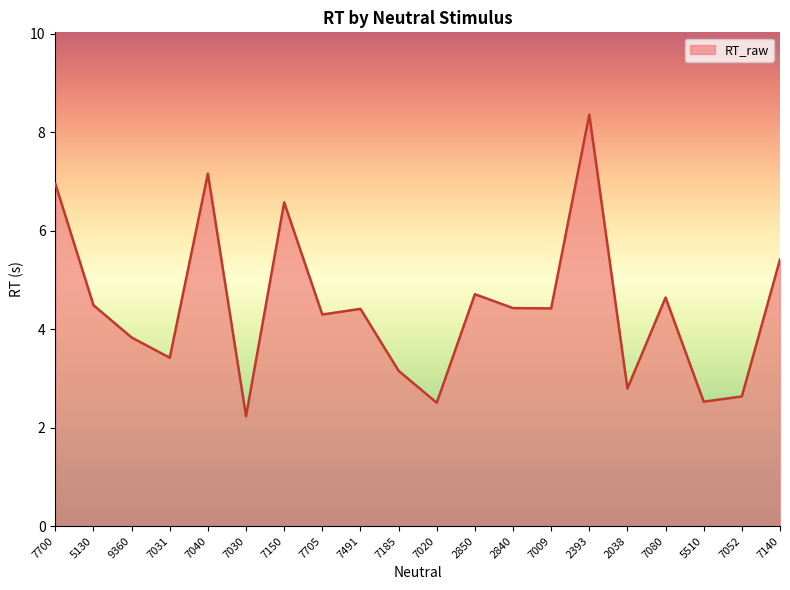

What position from the right is 7020?

10